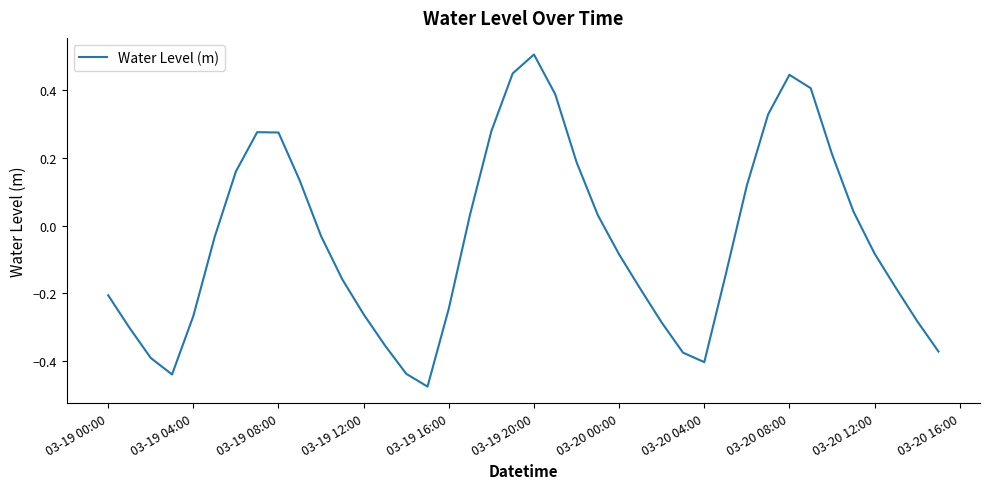

How many distinct data groups are displayed?

1